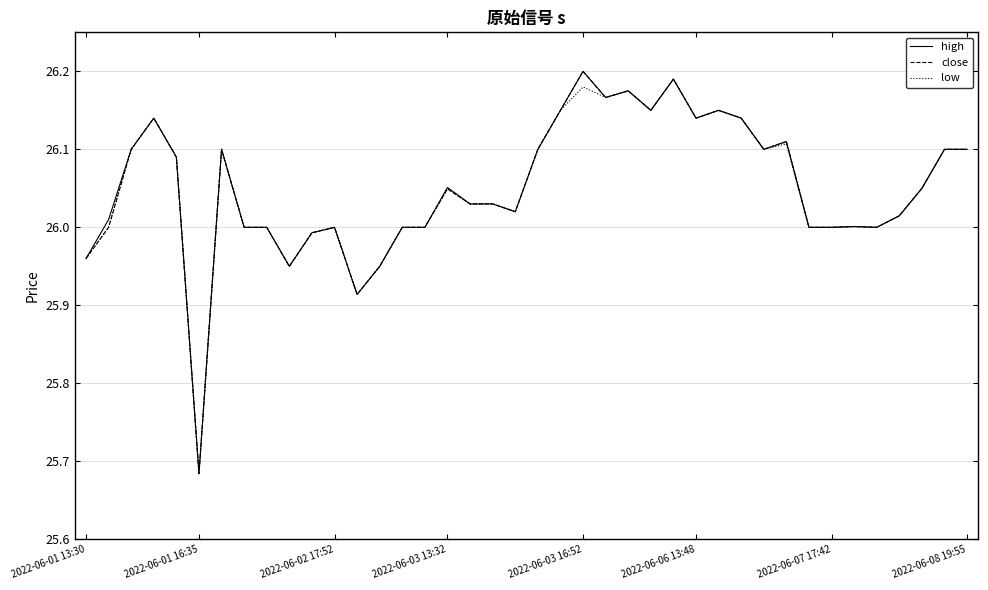

Which series has the widest spread of values?

high